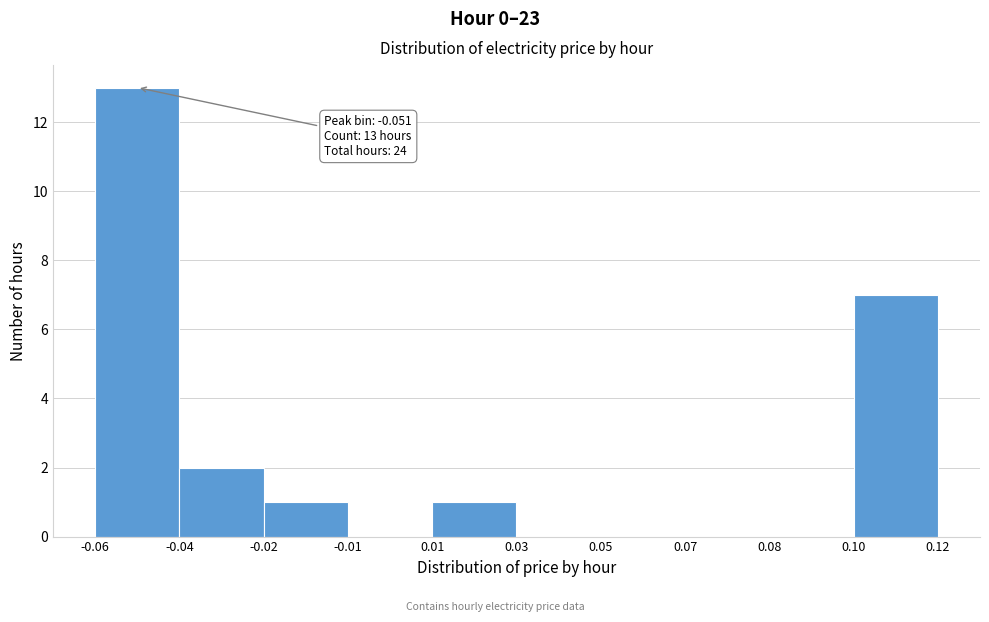

Reading left to right, list all the values displayed in this chart.

-0.06=13	-0.04=2	-0.02=1	-0.01=0	0.01=1	0.03=0	0.05=0	0.07=0	0.08=0	0.10=7